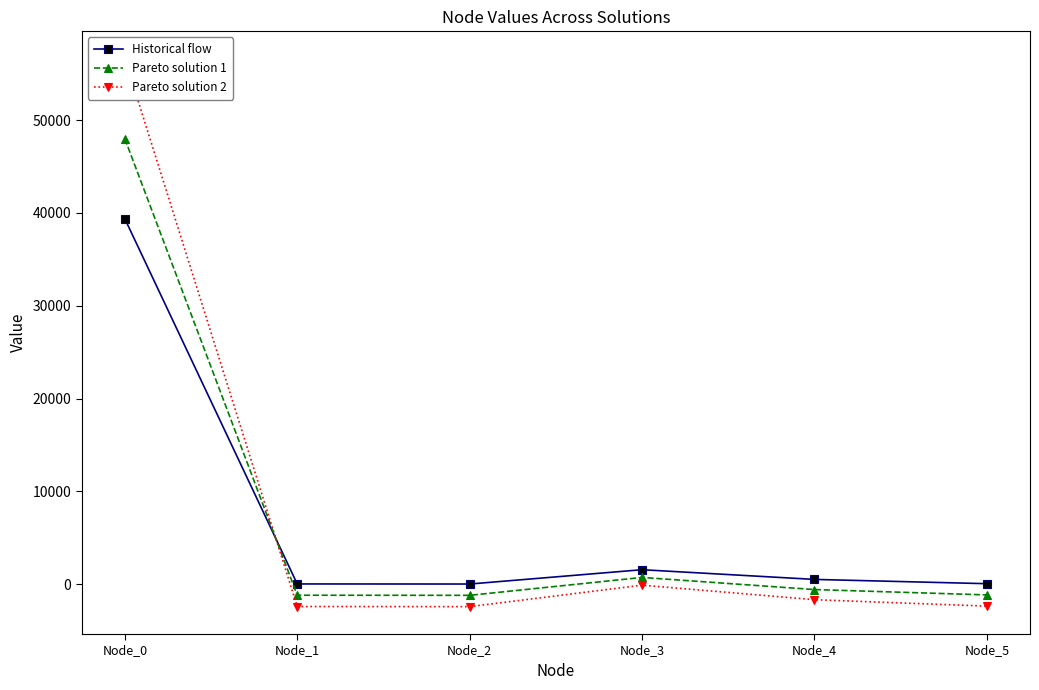

At Node_4, list the series in order from smallest to largest.

Pareto solution 2, Pareto solution 1, Historical flow